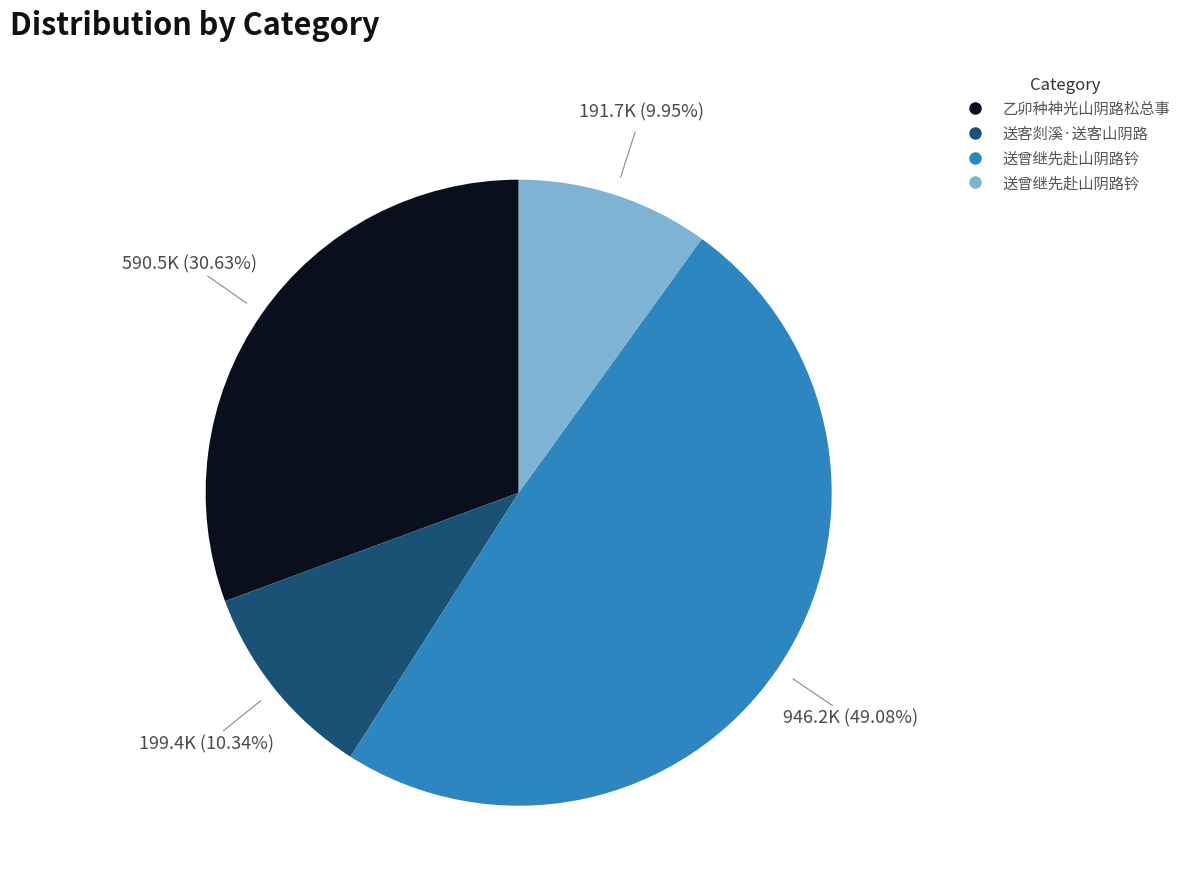

Is there any slice that represents more than half of the pie?

No